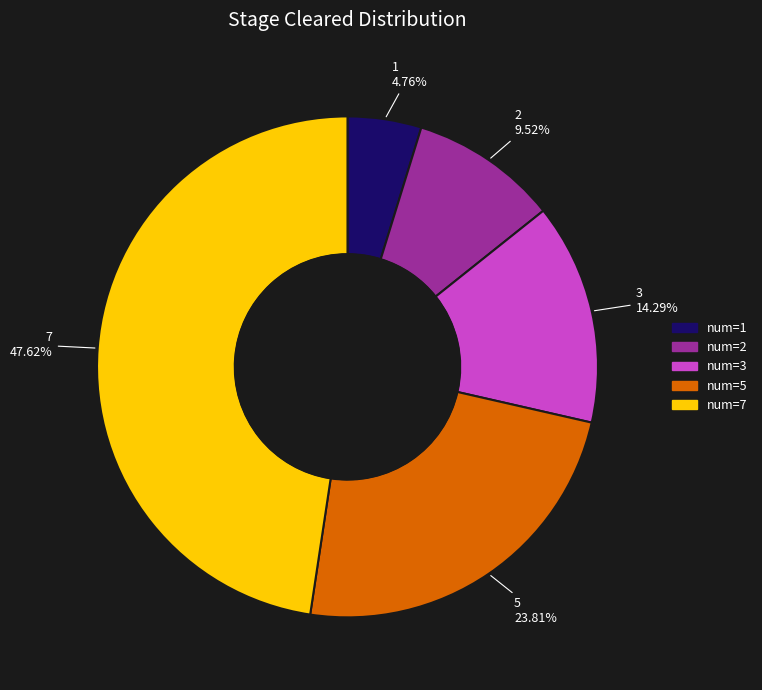

The 2 slice represents 1% of the pie. True or false?

False